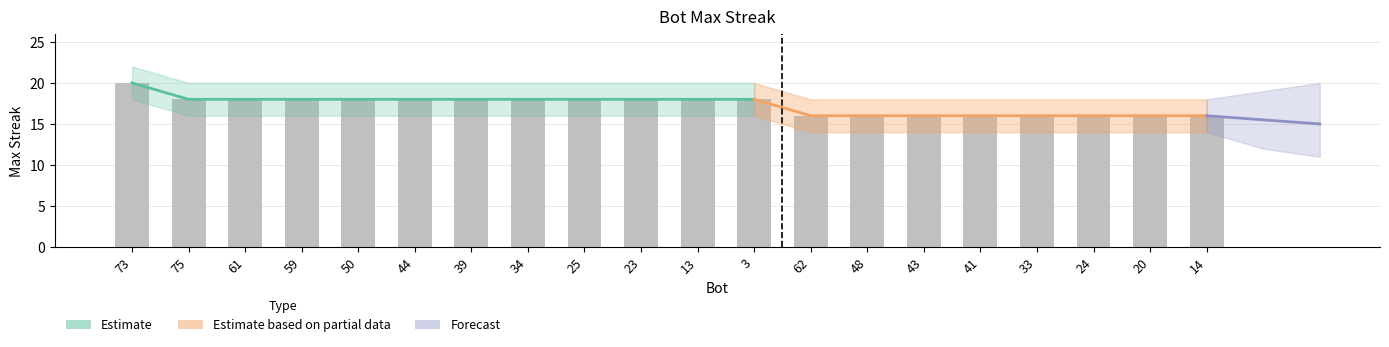

What position from the left is 25?

9